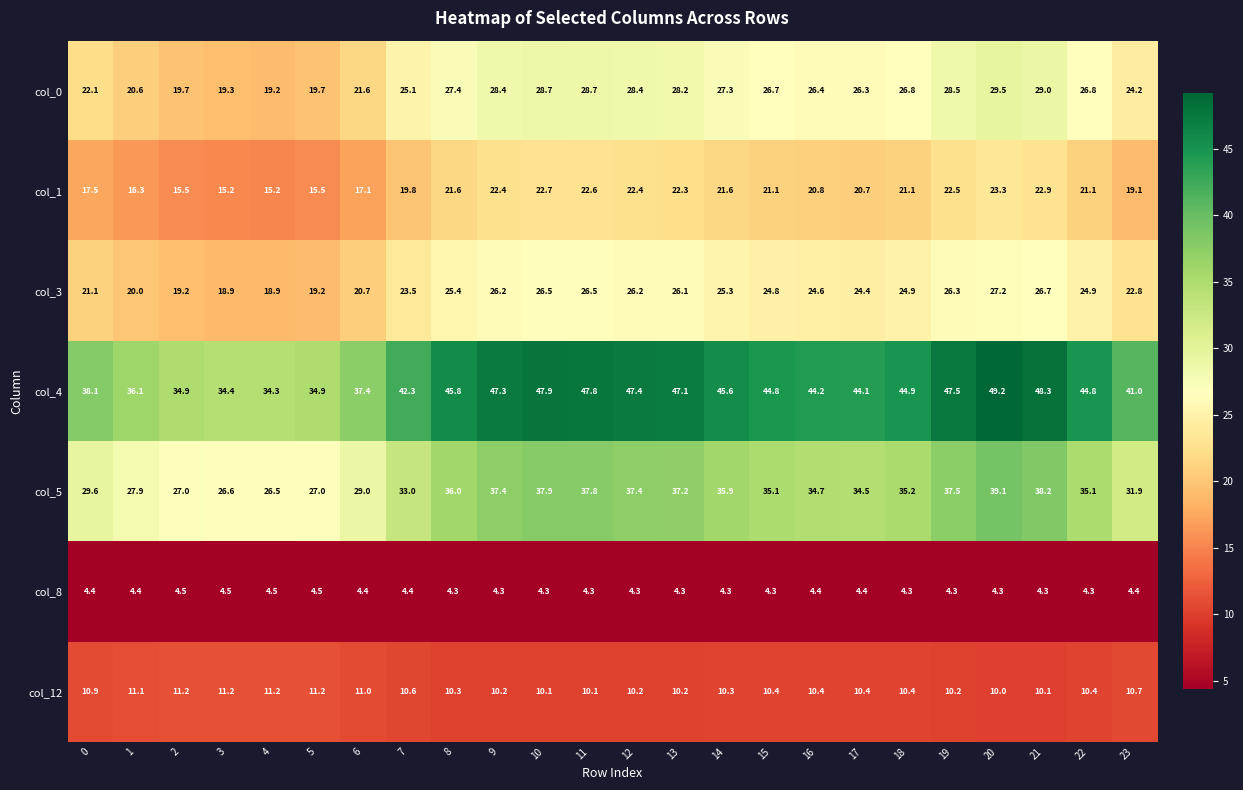

Where does the col_4 series first go above 44?

8